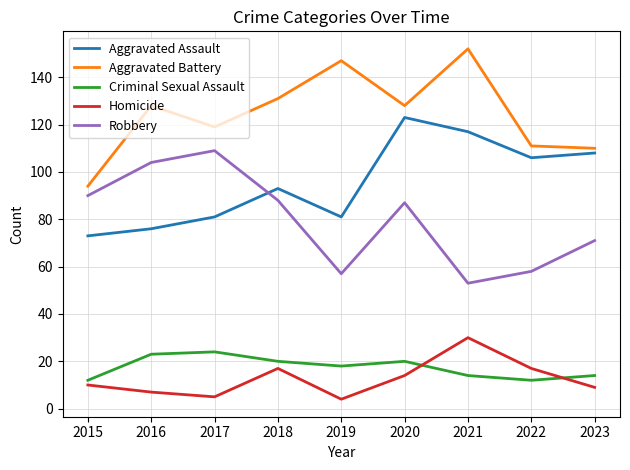

True or false: Aggravated Battery and Aggravated Assault cross at least once.

False